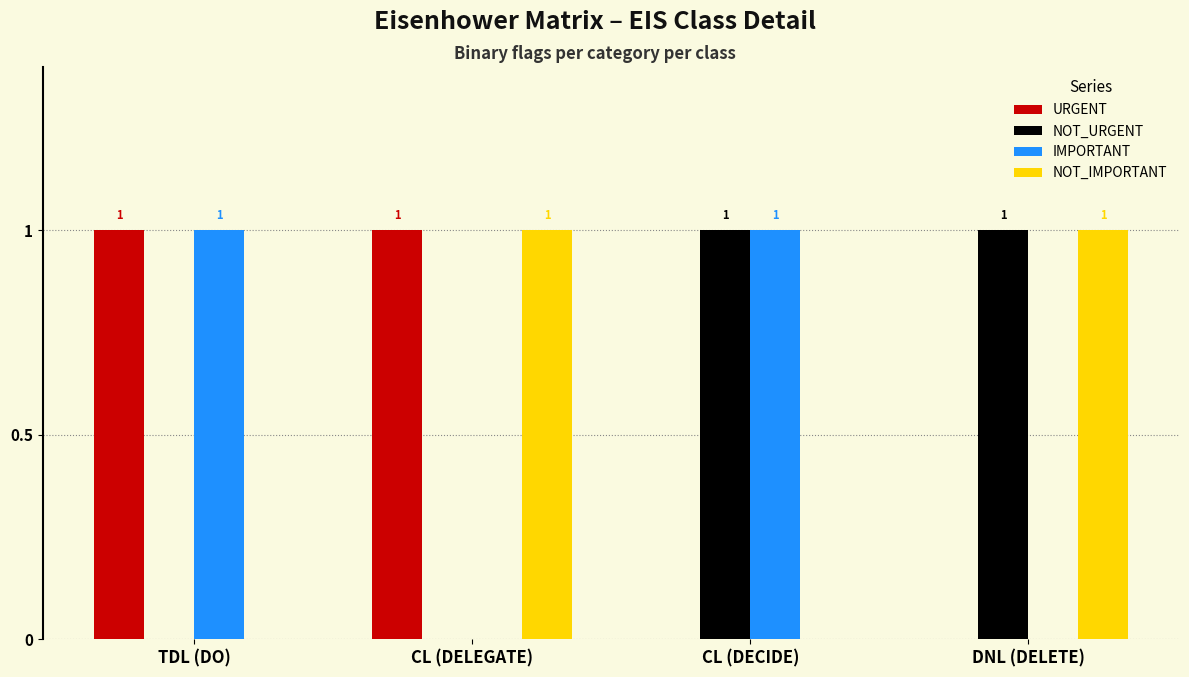

Does the chart contain stacked bars?

No